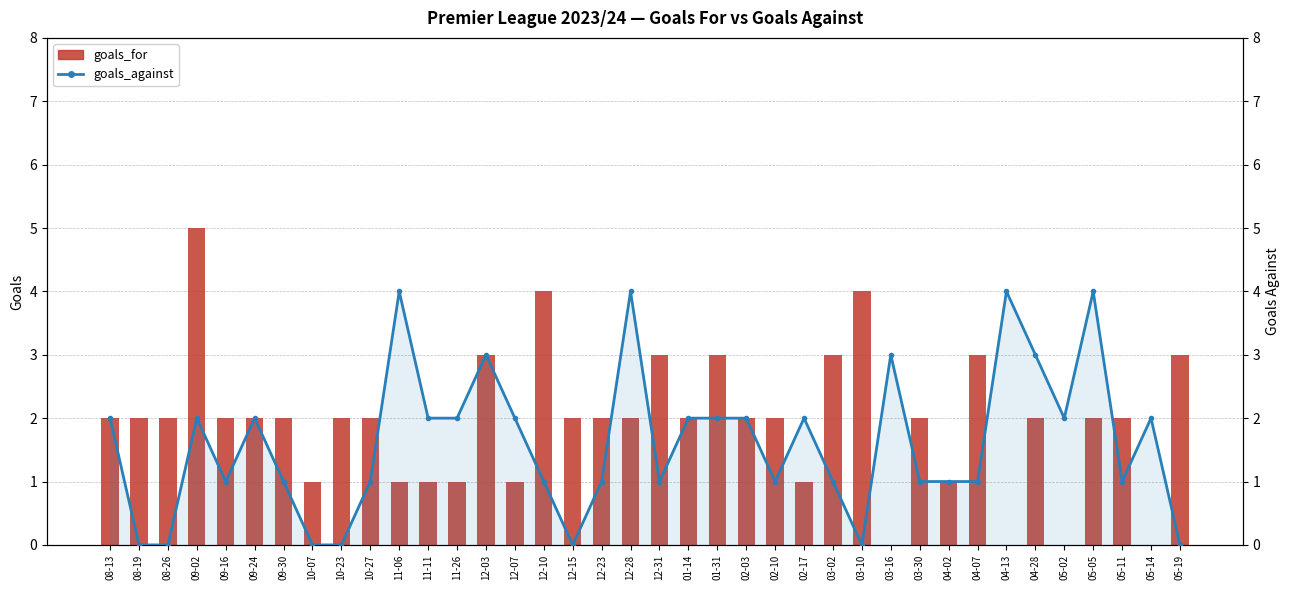

What is the label of the 13th bar from the left?

11-26